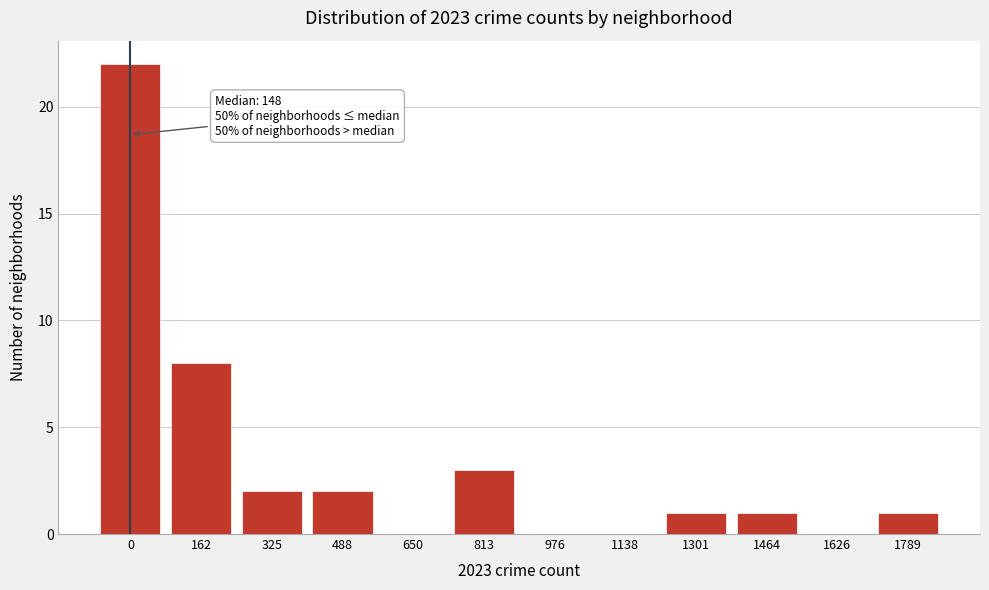

Reading left to right, extract all data points from this chart.

0=22	162=8	325=2	488=2	650=0	813=3	976=0	1138=0	1301=1	1464=1	1626=0	1789=1